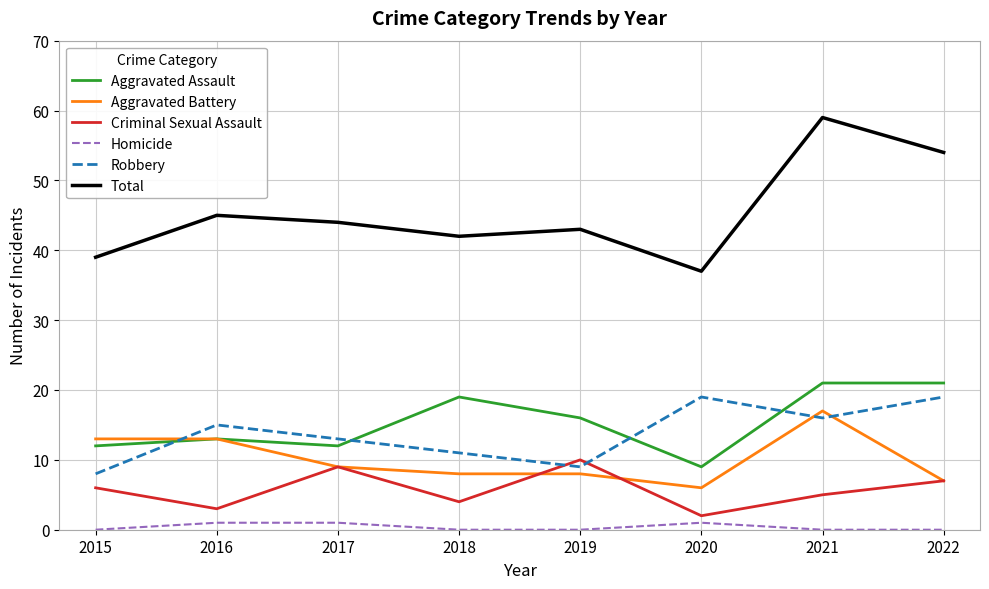

What is the lowest value of the Robbery series?

8